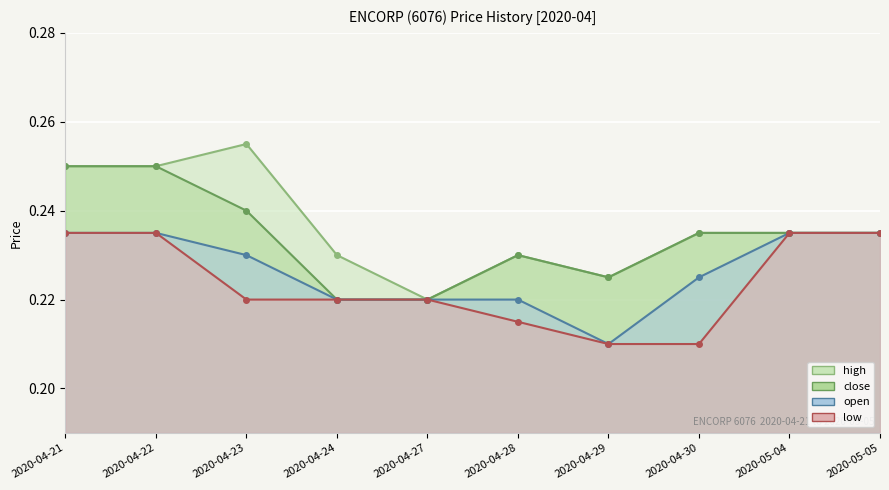

What is the label of the 10th point from the right?

2020-04-21